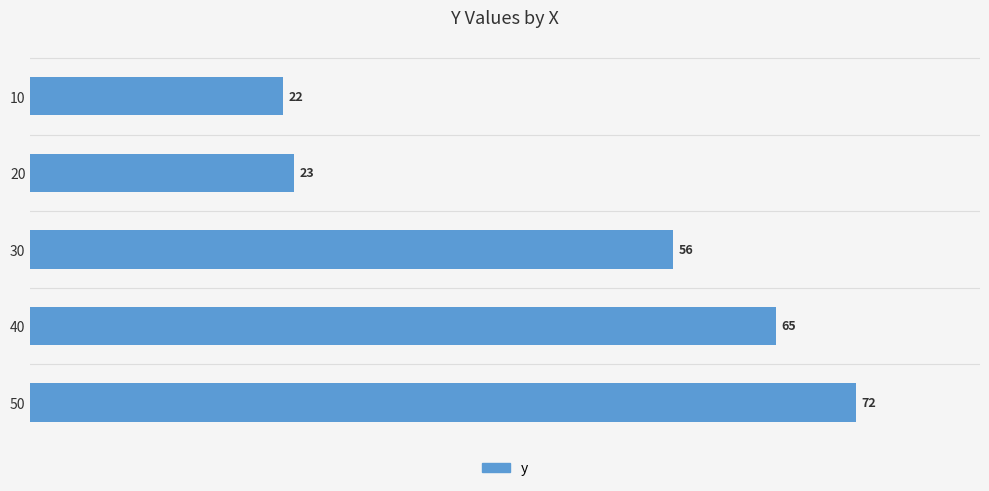

What is the value of the 2nd bar from the top?

23